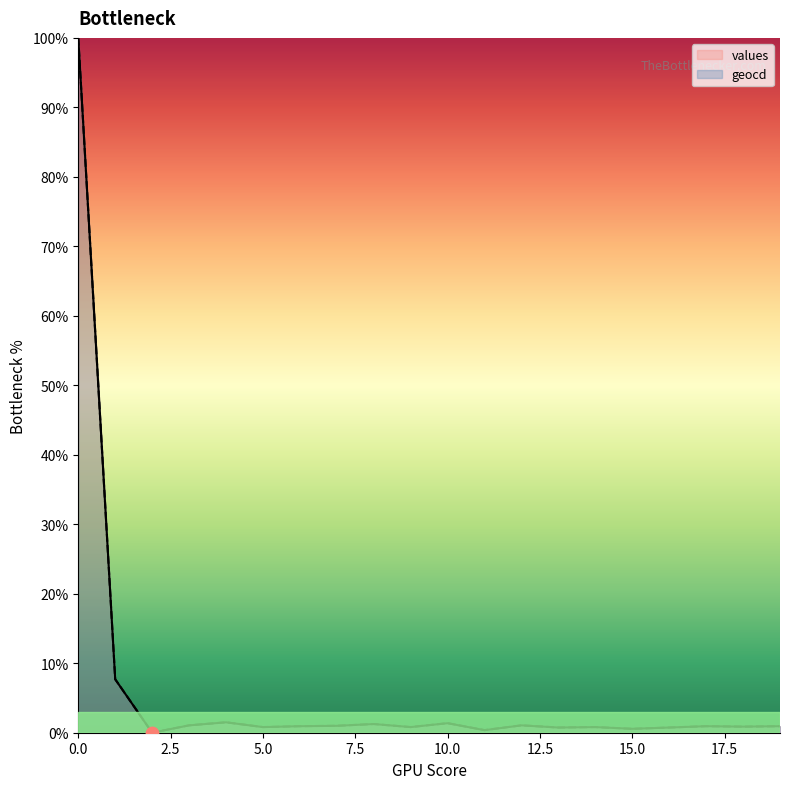

Which series contains the highest Y value?

values